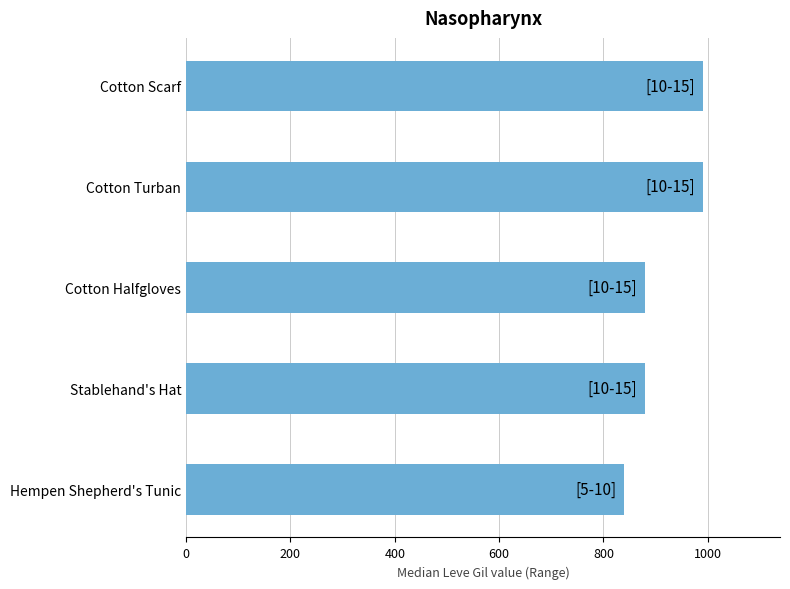

What value does the data have at Cotton Scarf?

990